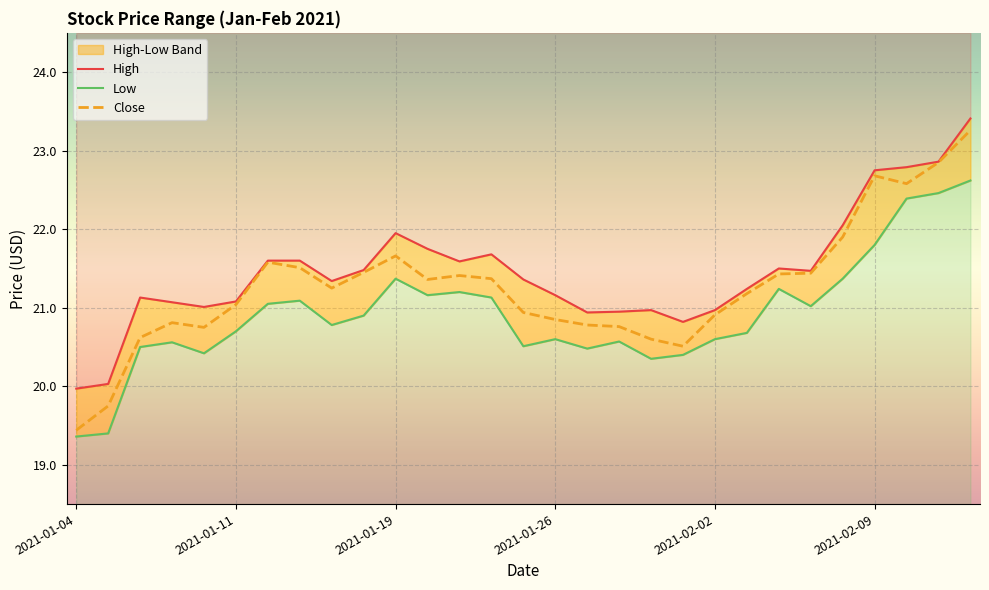

What position from the left is 2021-02-03?

22